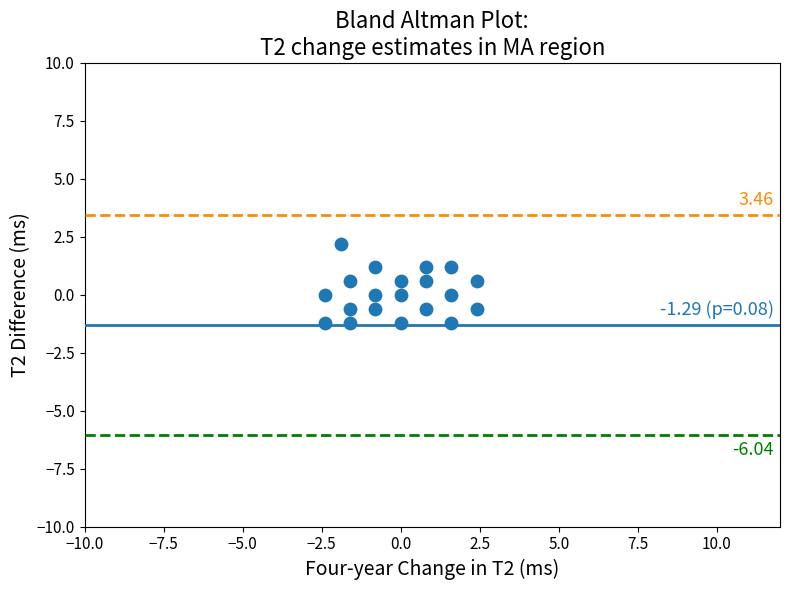

What is the range of Y values (max minus min)?

3.4